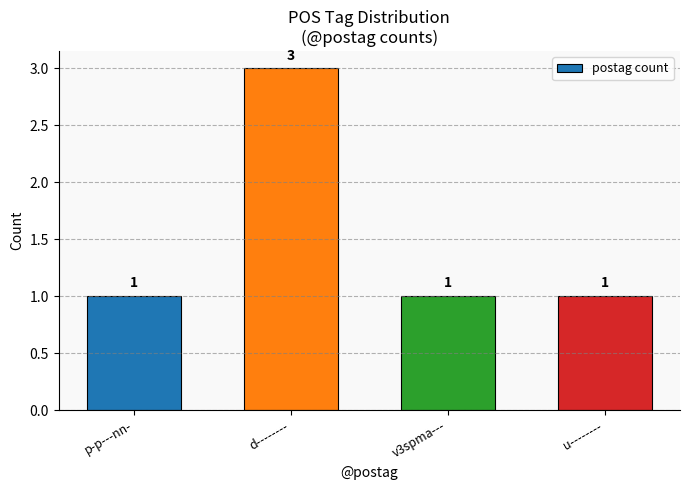

Count the number of values greater than 1.

1